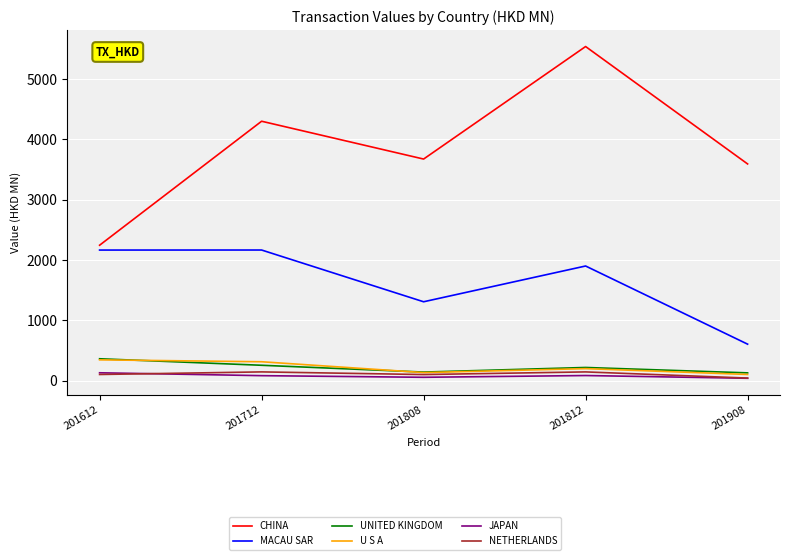

True or false: U S A and CHINA cross at least once.

False